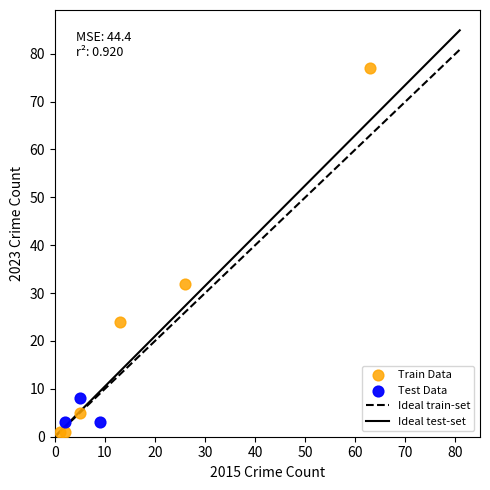

Which series has the widest spread of Y values?

Train Data